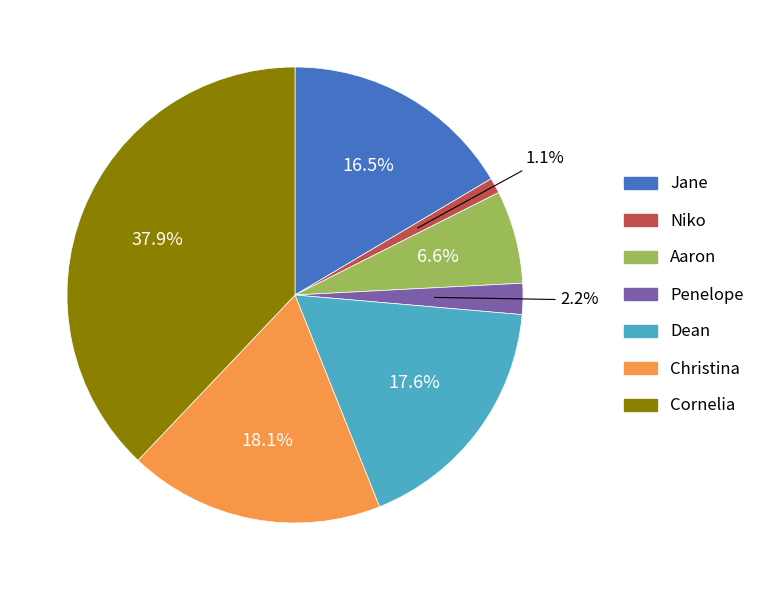

What is the total percentage of Christina and Dean?

35.7%